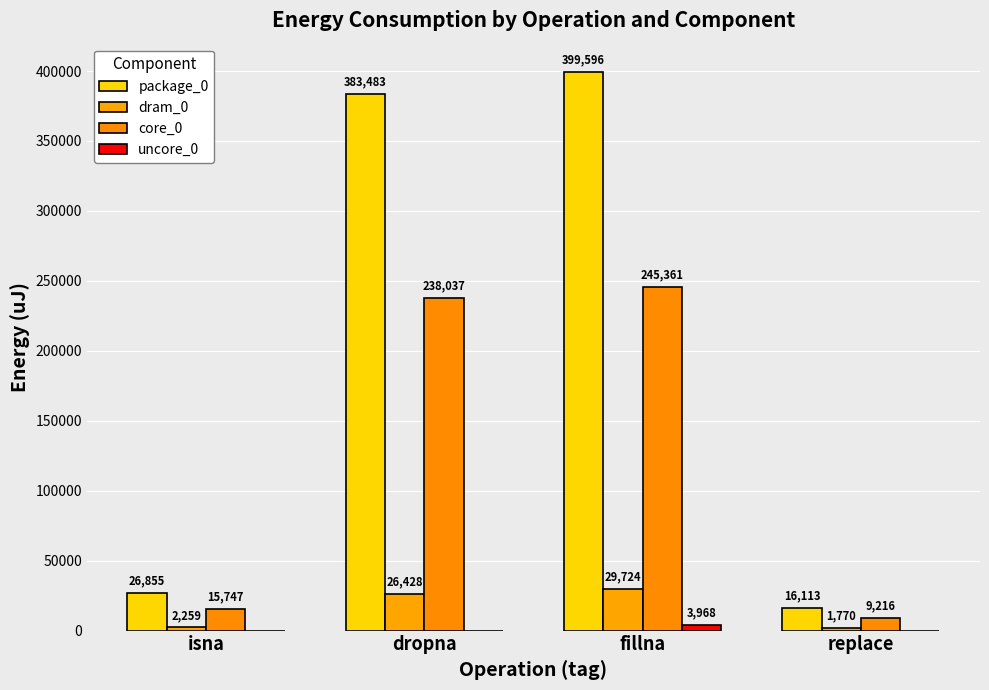

What value does the package_0 series have at fillna?

399596